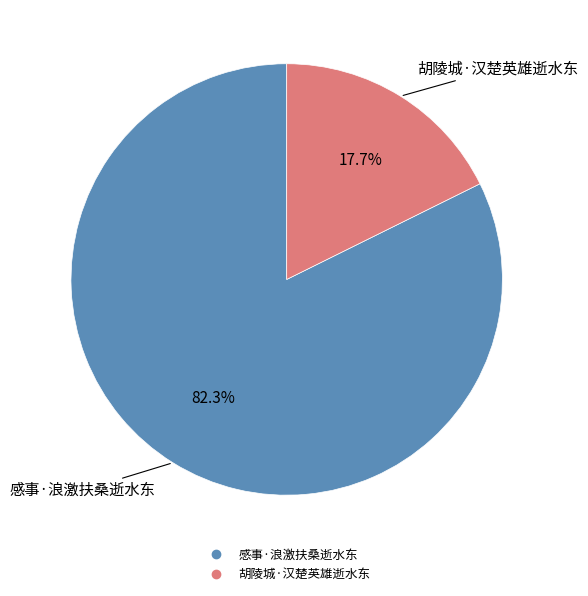

The 胡陵城·汉楚英雄逝水东 slice represents 6% of the pie. True or false?

False